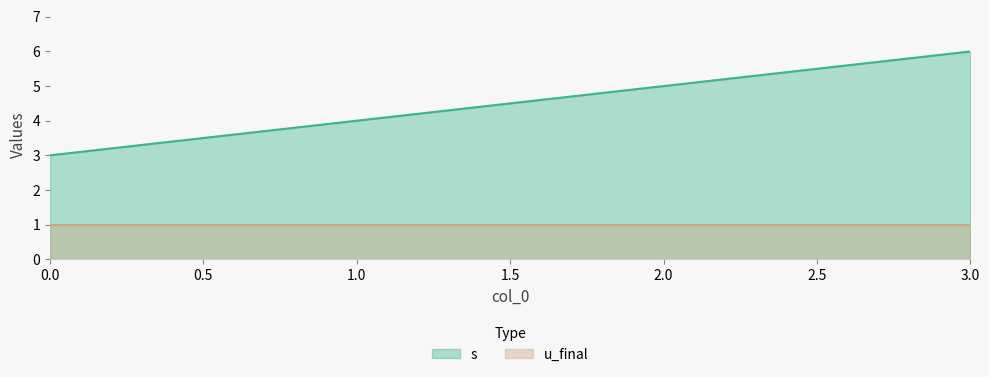

True or false: the data shows 4 at 1.

True